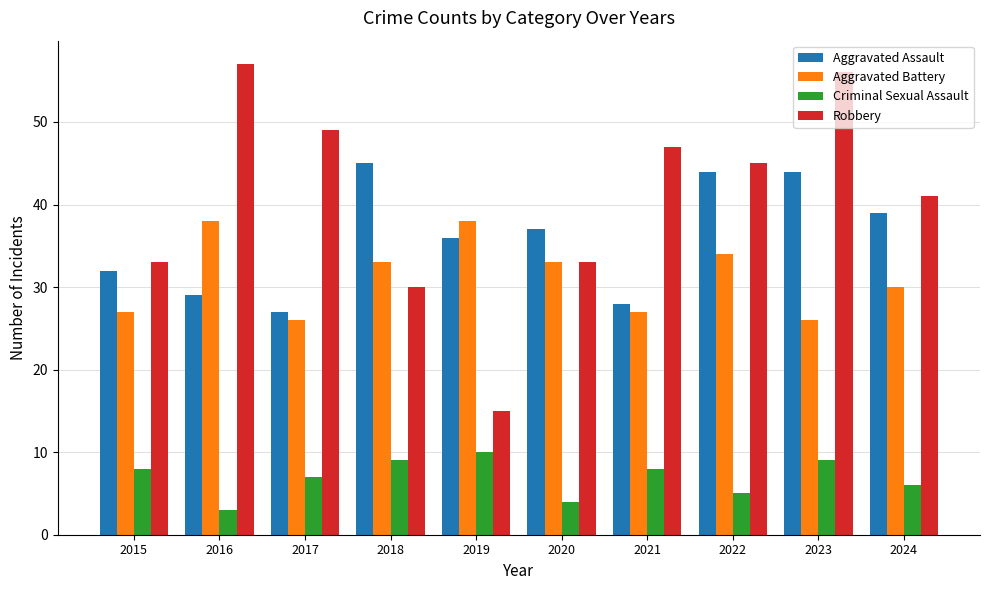

Reading left to right, transcribe all the data shown in this chart.

Aggravated Assault: 2015=32	2016=29	2017=27	2018=45	2019=36	2020=37	2021=28	2022=44	2023=44	2024=39
Aggravated Battery: 2015=27	2016=38	2017=26	2018=33	2019=38	2020=33	2021=27	2022=34	2023=26	2024=30
Criminal Sexual Assault: 2015=8	2016=3	2017=7	2018=9	2019=10	2020=4	2021=8	2022=5	2023=9	2024=6
Robbery: 2015=33	2016=57	2017=49	2018=30	2019=15	2020=33	2021=47	2022=45	2023=56	2024=41